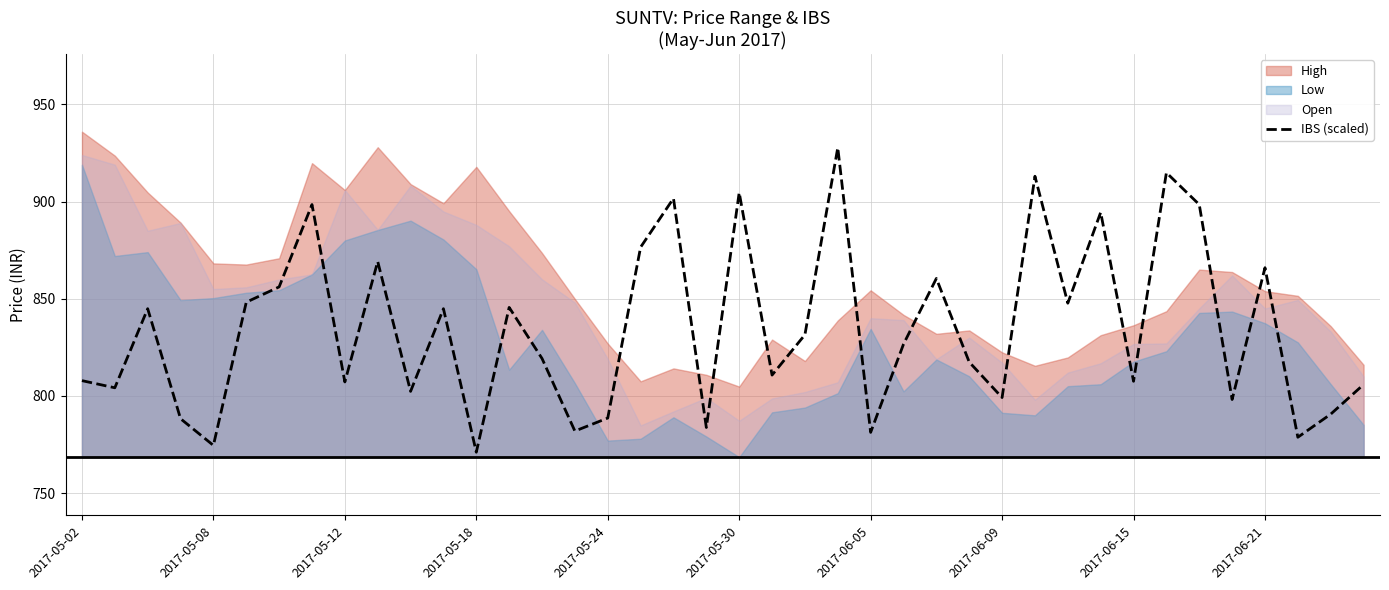

What is the lowest value of the IBS (scaled) series?

771.0